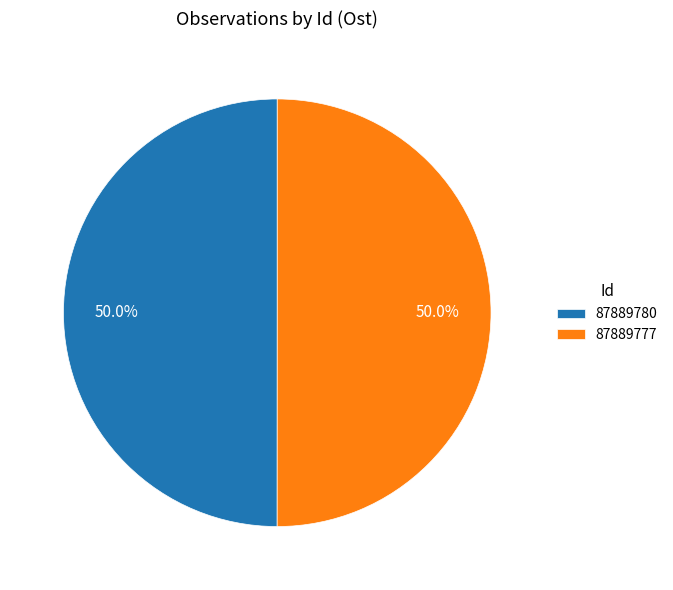

What percentage is NOT represented by 87889780?

50.0%